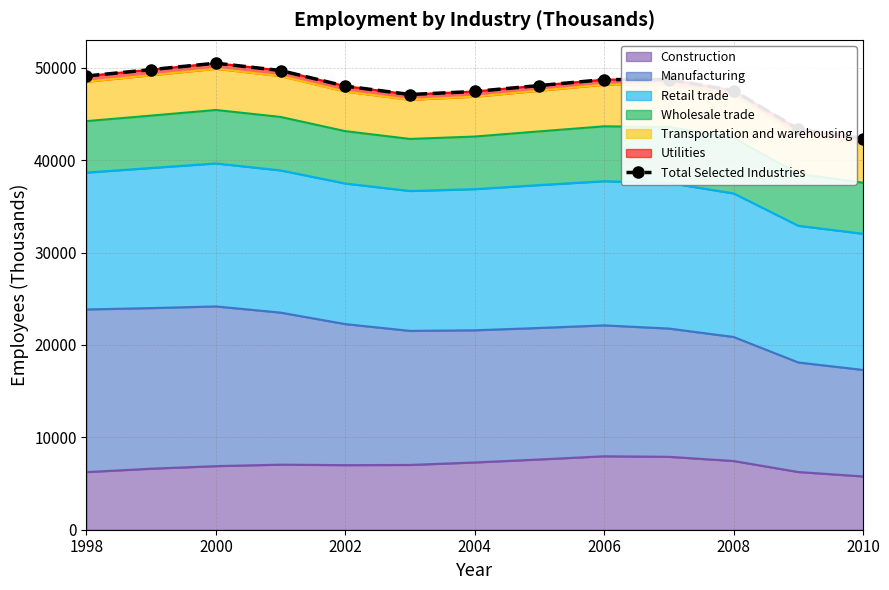

Is it true that Construction equals 7438 at 2008?

True